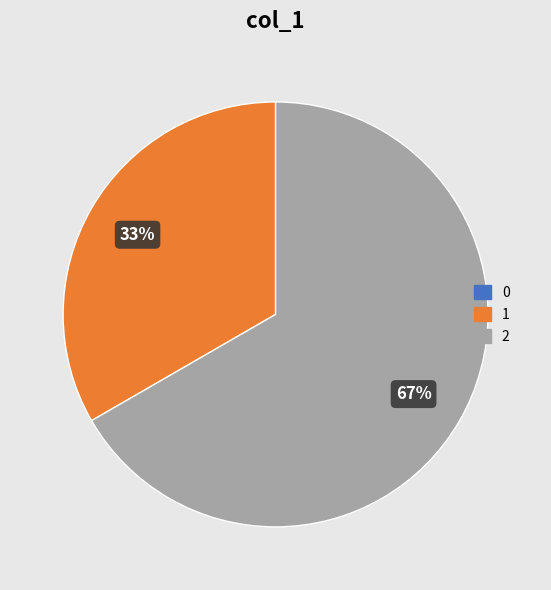

To the nearest percent, what percentage of the pie is 1?

33%